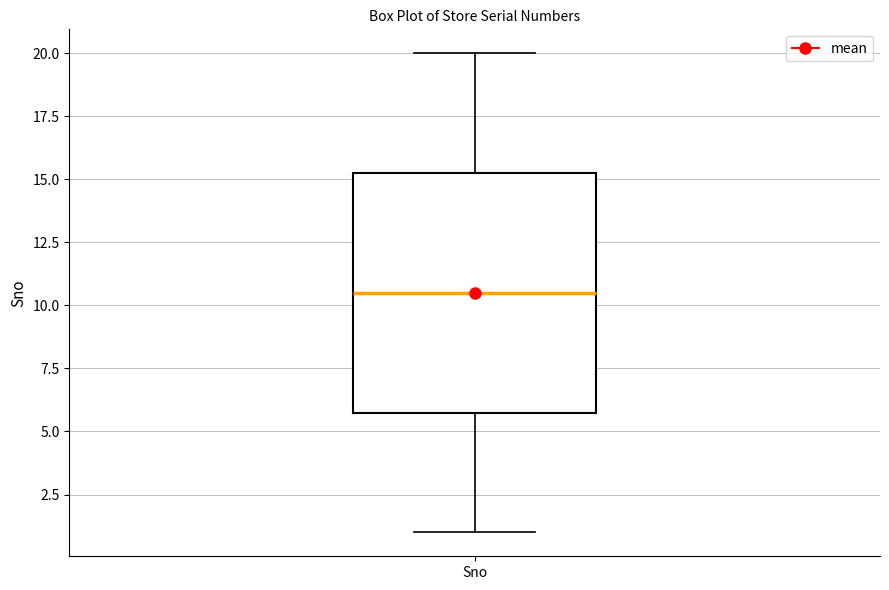

Where is the upper edge of the box for Sno on the y-axis? The values are not printed on the chart, so give them approximately, as read against the axis.

15.5